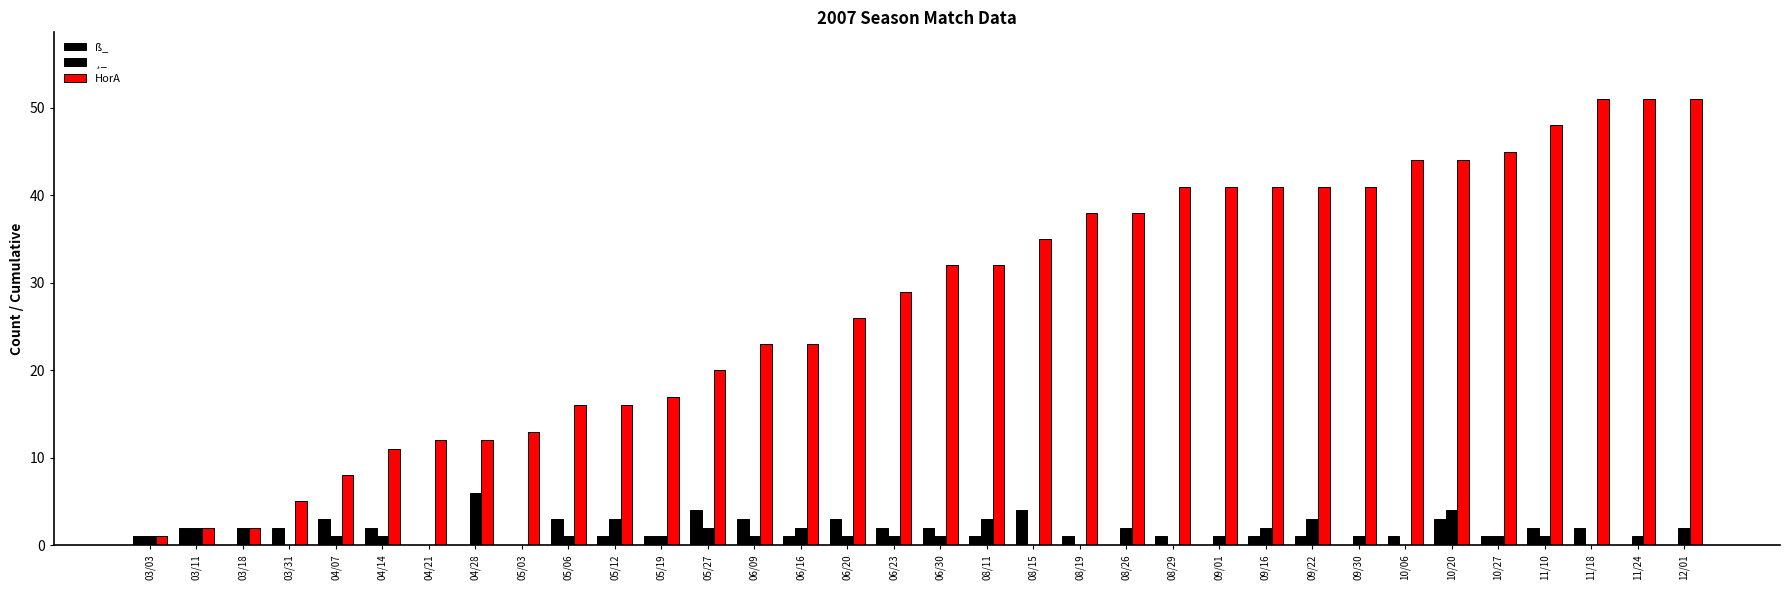

Reading left to right, what are all the values shown in this chart?

ß_: 1	2	0	2	3	2	0	0	0	3	1	1	4	3	1	3	2	2	1	4	1	0	1	0	1	1	0	1	3	1	2	2	0	0
¸_: 1	2	2	0	1	1	0	6	0	1	3	1	2	1	2	1	1	1	3	0	0	2	0	1	2	3	1	0	4	1	1	0	1	2
HorA: 1	2	2	5	8	11	12	12	13	16	16	17	20	23	23	26	29	32	32	35	38	38	41	41	41	41	41	44	44	45	48	51	51	51